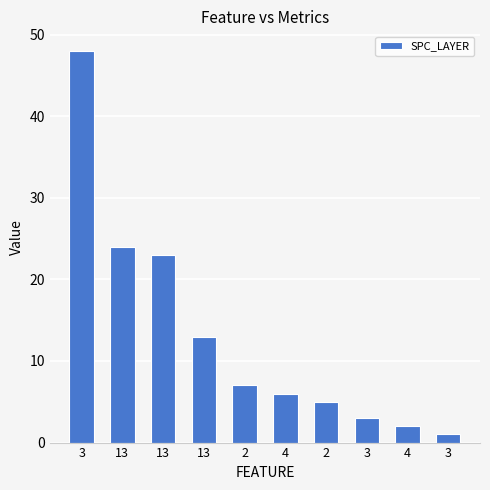

What is the label of the 4th bar from the right?

2